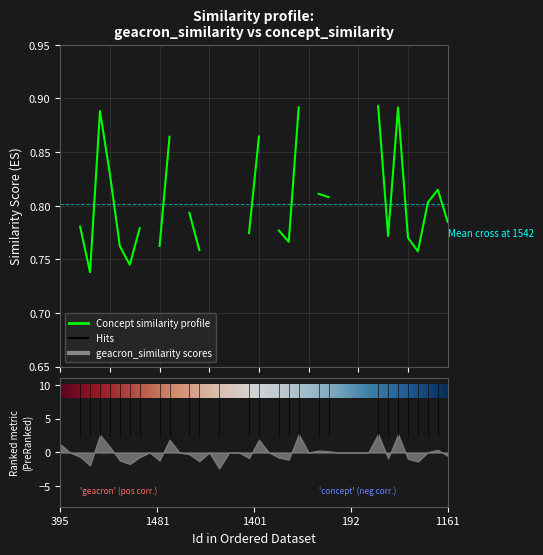

How many lines are shown in the chart?

2